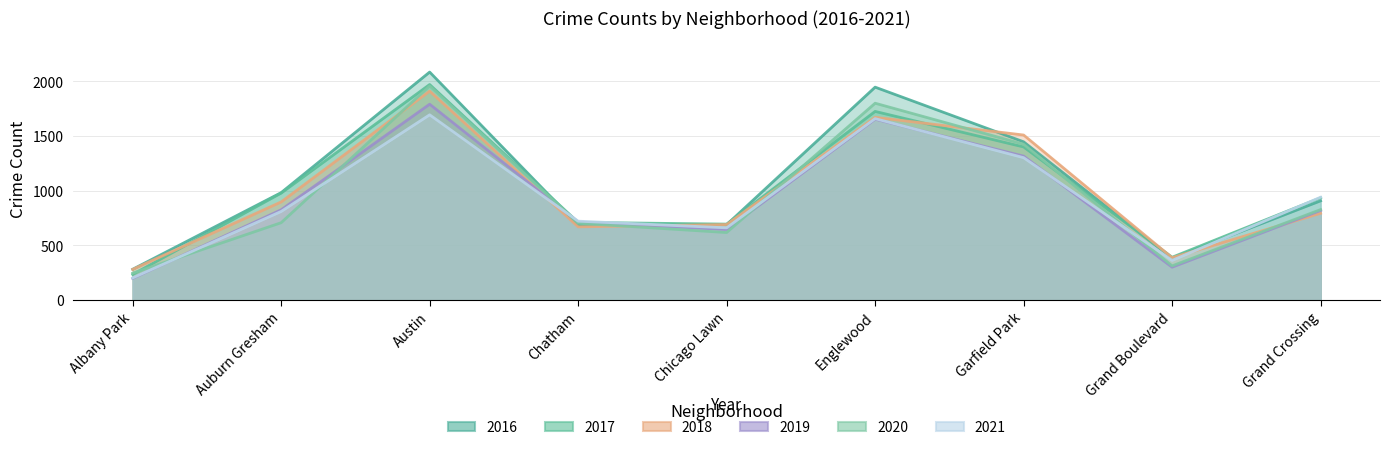

How many times do 2019 and 2018 cross each other?

3